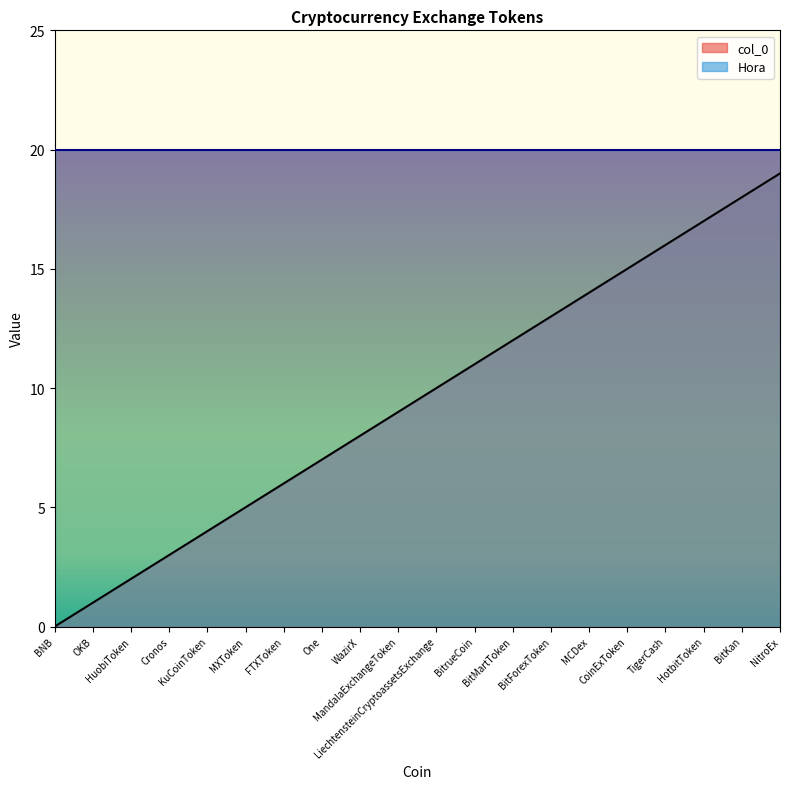

How many positive values are there?

19